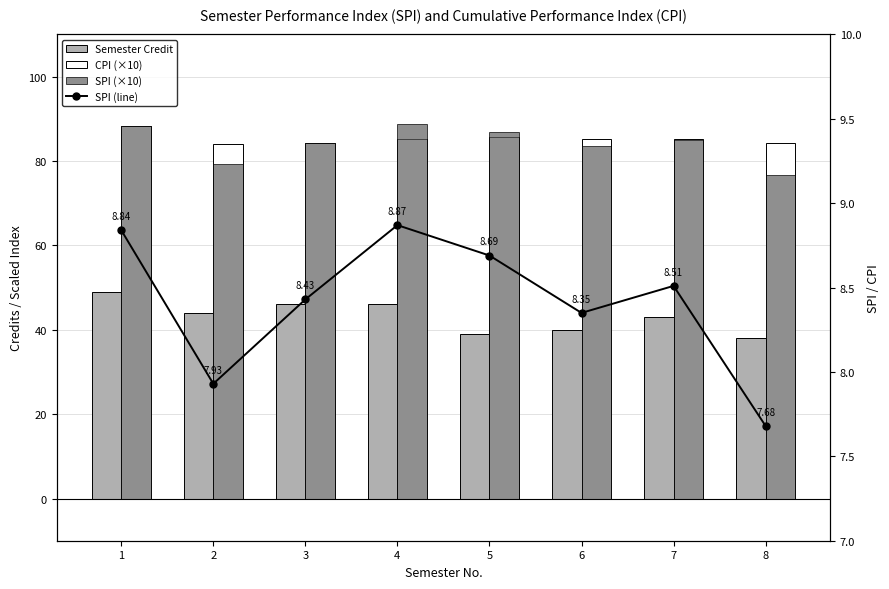

How many groups of bars are there?

8